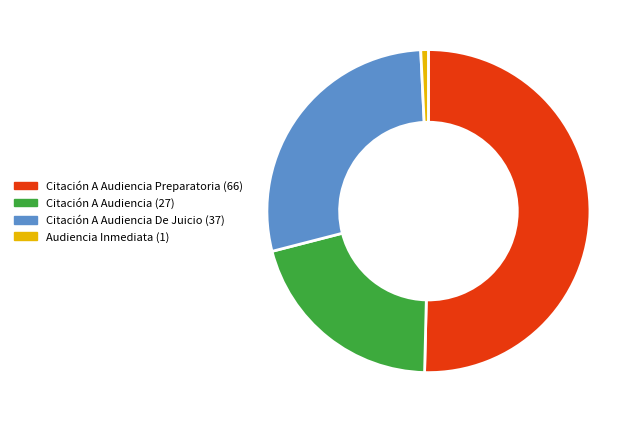

Is there a majority slice in this chart?

Yes